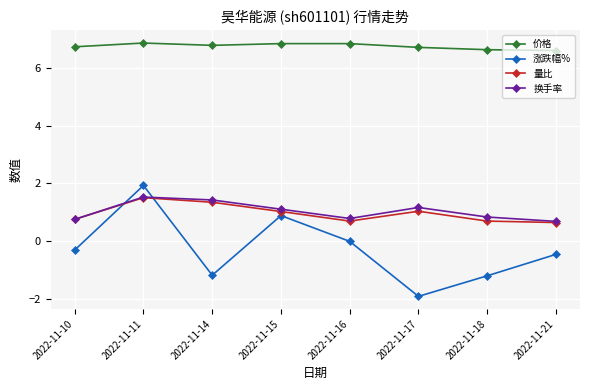

At how many categories does at least one series exceed 6?

8